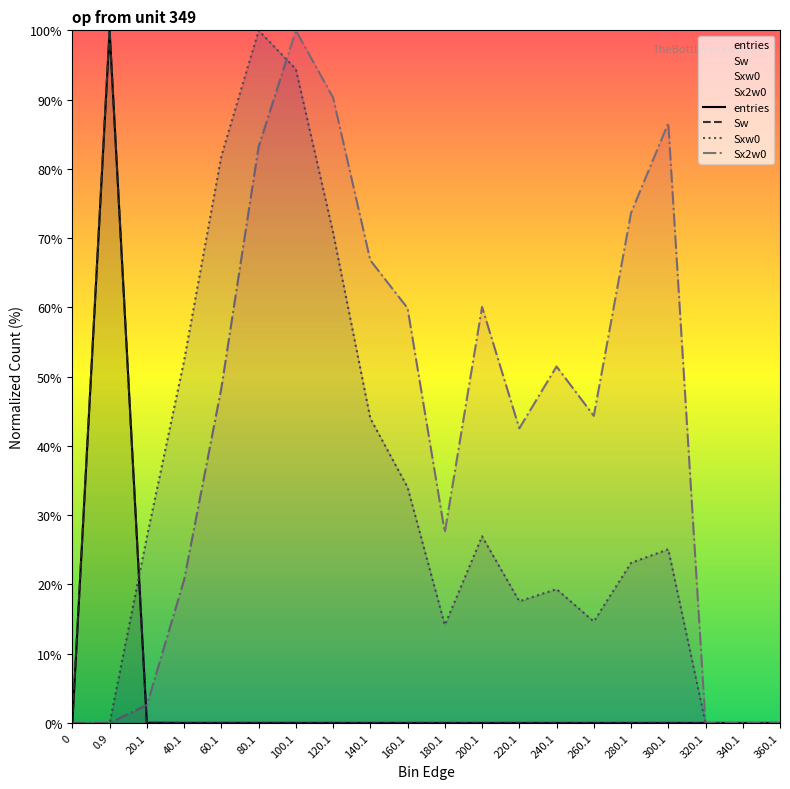

What is the label of the 1st point from the right?

360.1